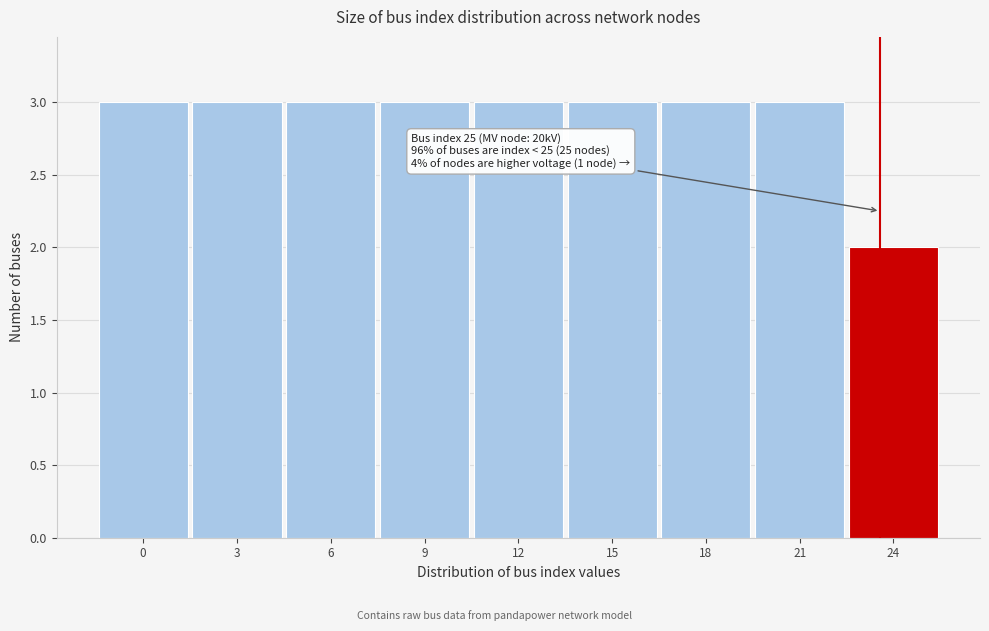

Reading left to right, transcribe all the data shown in this chart.

3	3	3	3	3	3	3	3	2